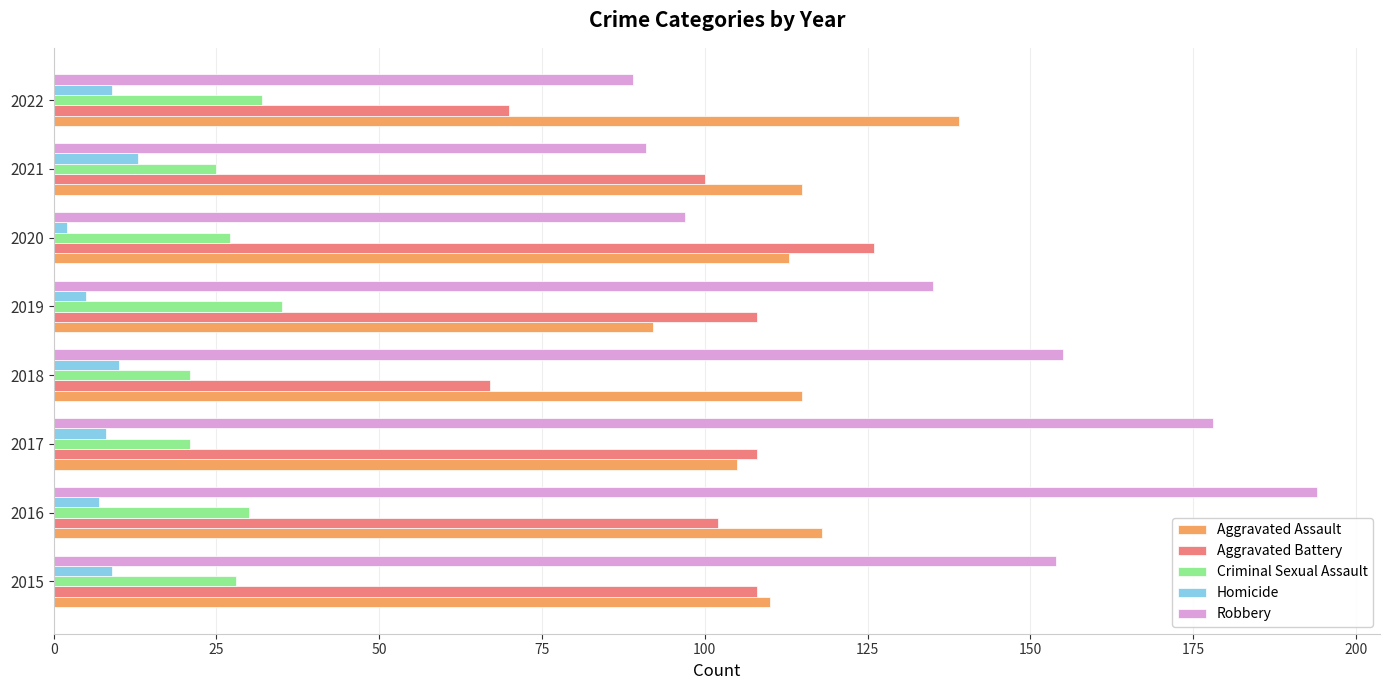

What is the difference between the Aggravated Assault values at 2017 and 2015?

5